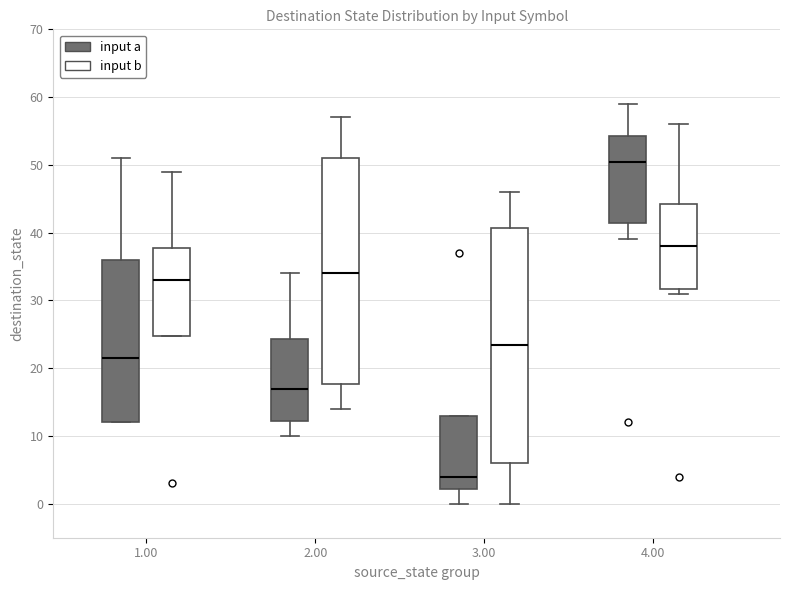

Reading left to right, read every box against the y-axis: the position of its median line, the range the box covers, and the ends of its whiskers. The values are not printed on the chart, so give them approximately, as read against the axis.

1.00 (input a): median 22, box 12 to 36, whiskers 12 to 51
1.00 (input b): median 33, box 25 to 38, whiskers 25 to 49
2.00 (input a): median 17, box 12 to 24, whiskers 10 to 34
2.00 (input b): median 34, box 18 to 51, whiskers 14 to 57
3.00 (input a): median 4, box 2 to 13, whiskers 0 to 13
3.00 (input b): median 24, box 6 to 41, whiskers 0 to 46
4.00 (input a): median 51, box 42 to 54, whiskers 39 to 59
4.00 (input b): median 38, box 32 to 44, whiskers 31 to 56